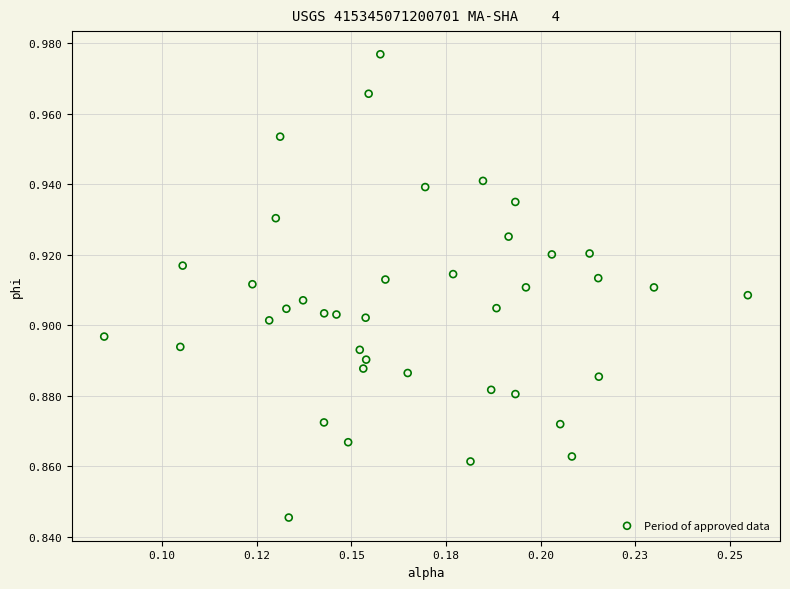

How many points are shown in the scatter plot?

40